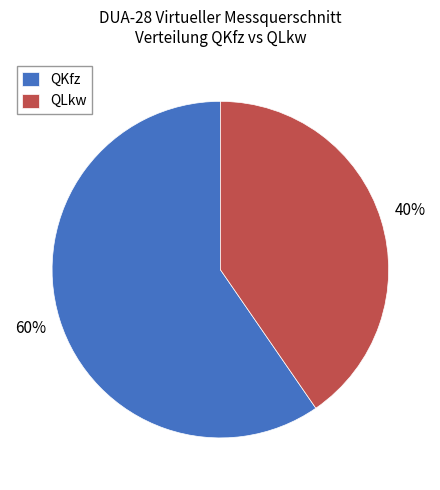

Which slice is the smallest?

QLkw